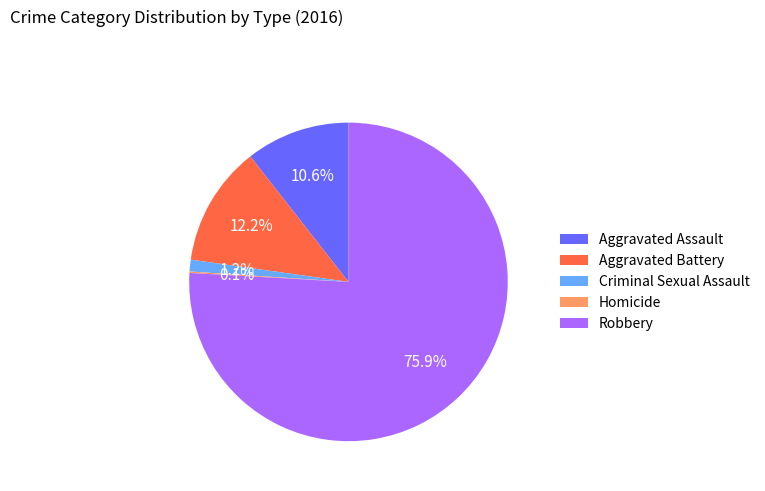

What is the majority slice?

Robbery